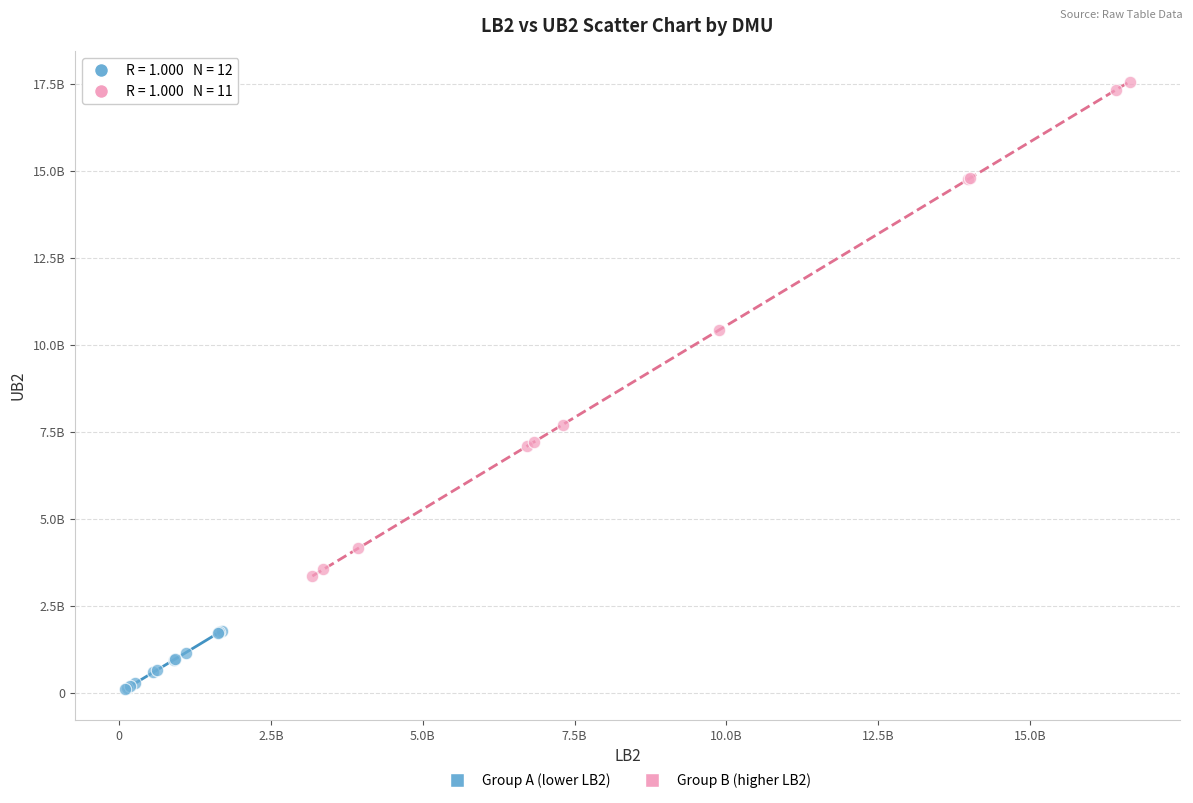

What are all the series names shown in the legend?

Group A (lower LB2), Group B (higher LB2)